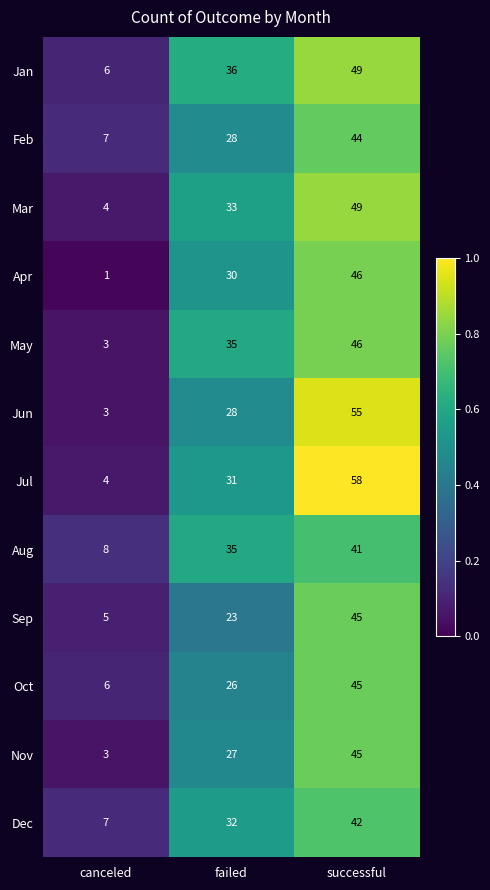

What is the difference between the Jan values at failed and canceled?

30